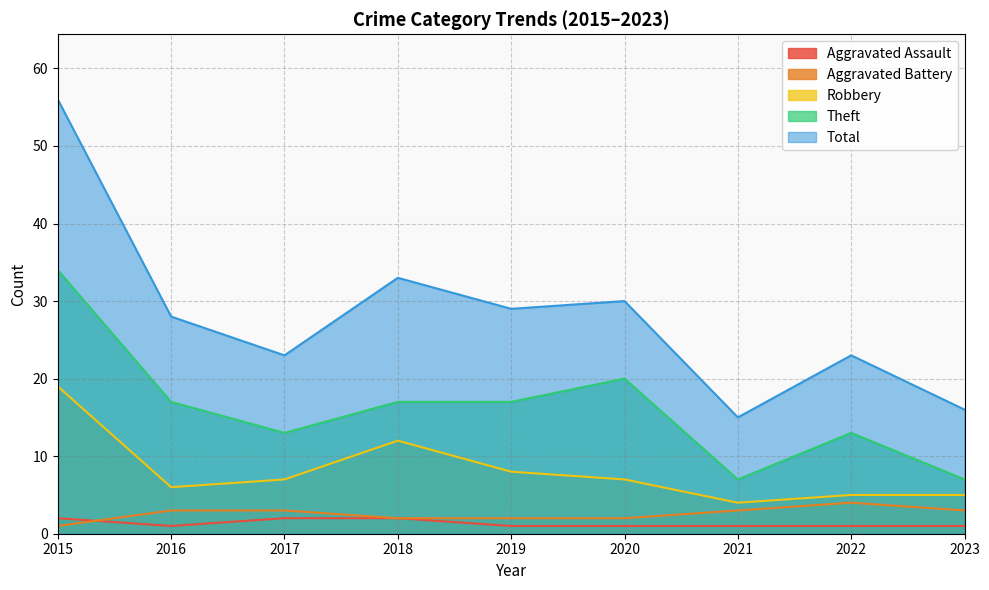

At which label is Theft closest to 20?

2020